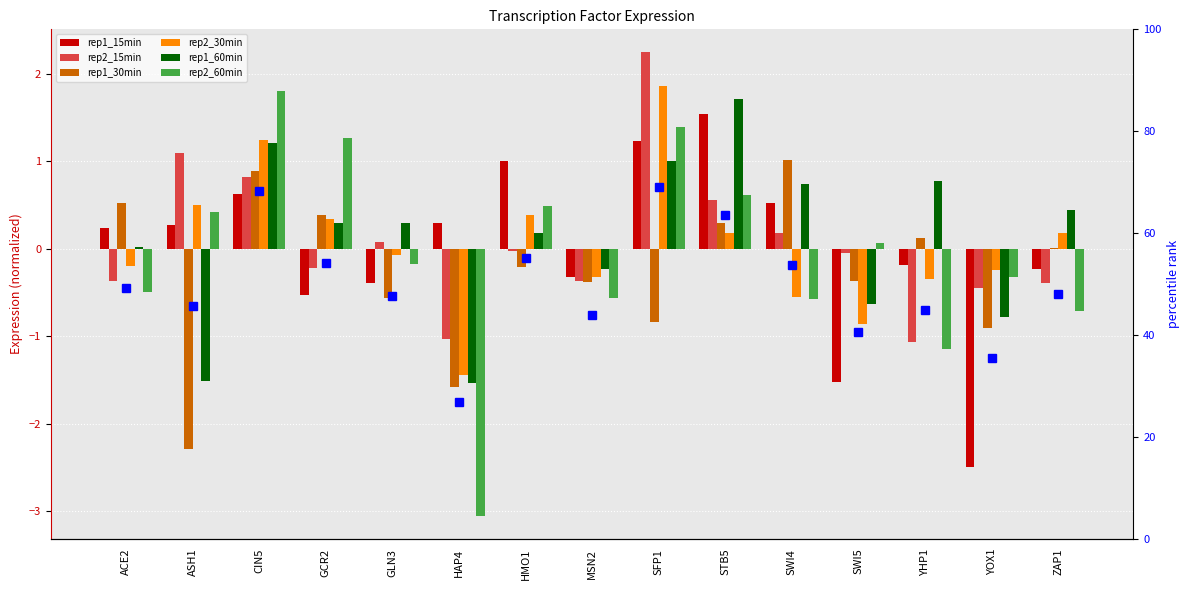

Is the value of rep2_60min at YOX1 greater than the value of rep1_30min at YHP1?

No